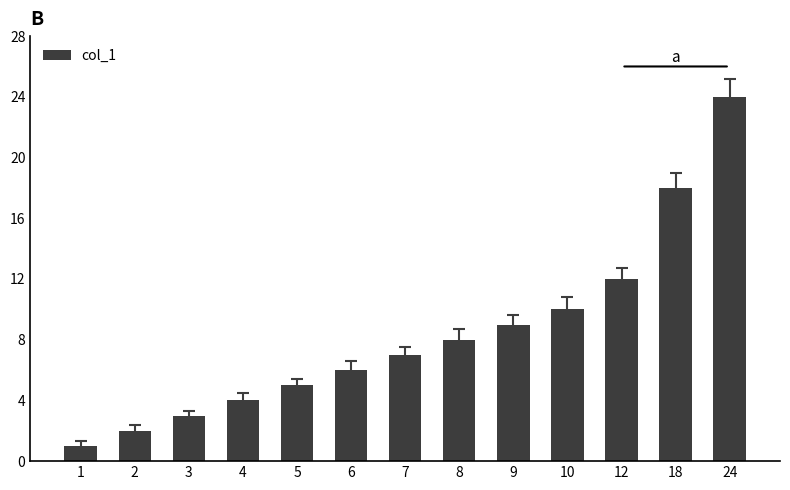

Which label corresponds to the smallest value in the chart?

1